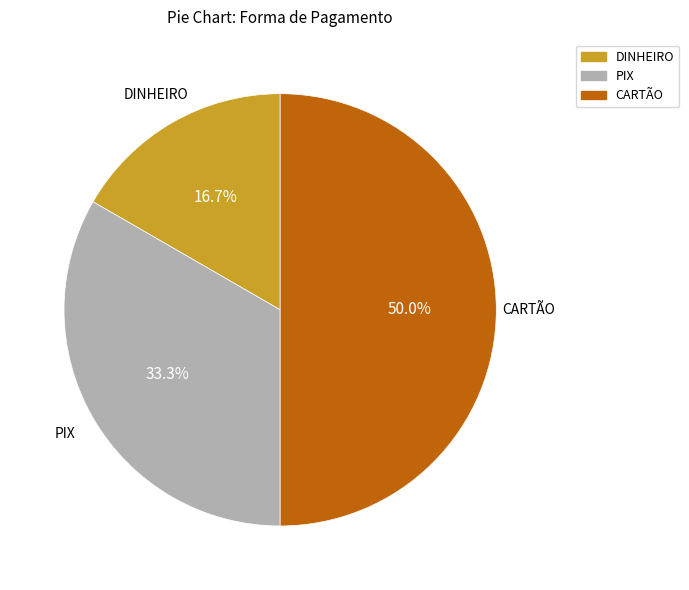

Combined, what portion of the pie is DINHEIRO and CARTÃO?

66.7%